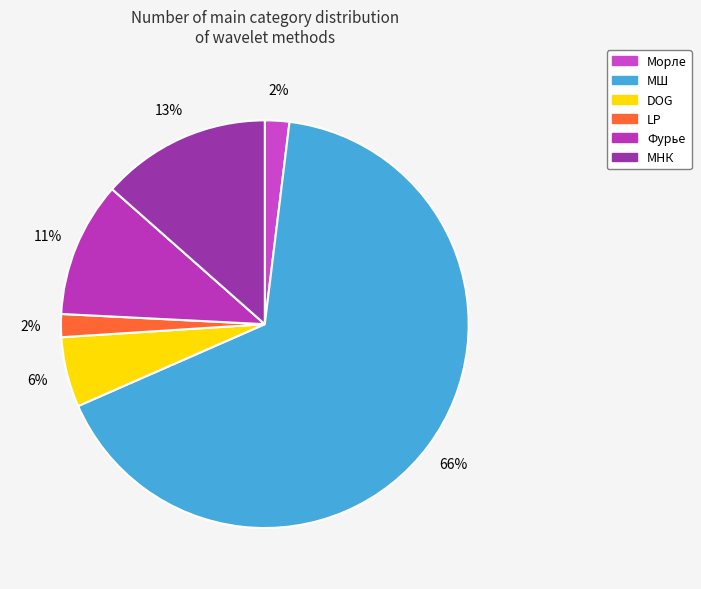

Count the number of slices in the pie.

6